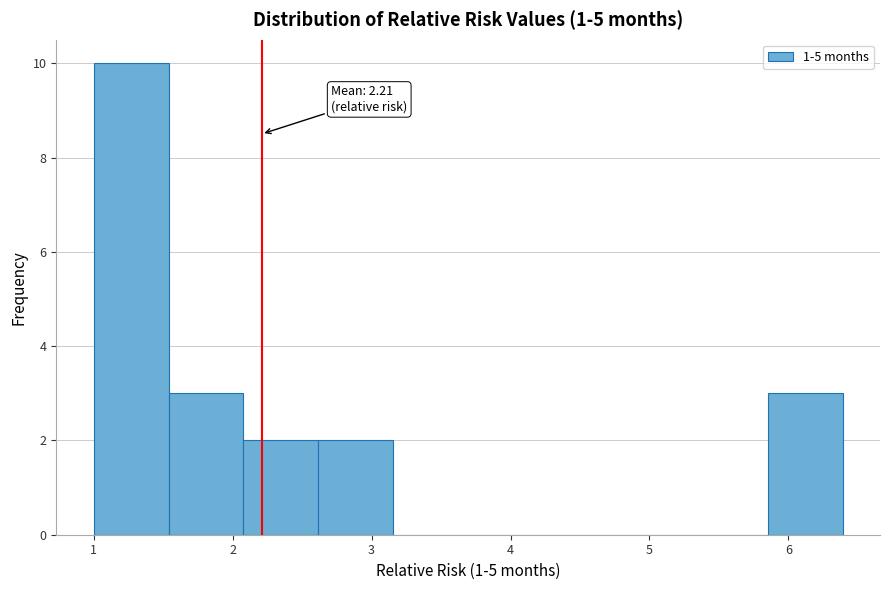

Which range on the x-axis has the tallest bar?

1.0 to 1.5